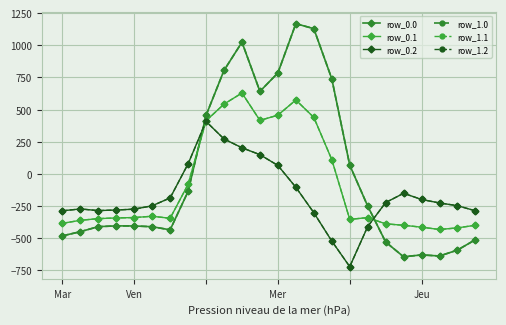

Is this an area chart (filled region under the line)?

No